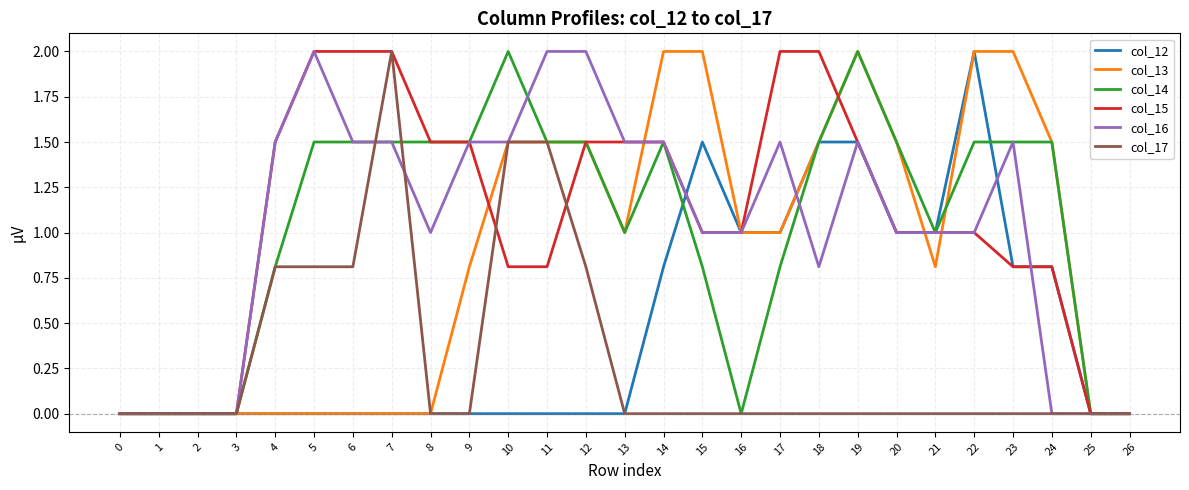

Reading right to left, list all the values displayed in this chart.

col_12: 26=0.0	25=0.0	24=0.8	23=0.8	22=2.0	21=1.0	20=1.0	19=1.5	18=1.5	17=1.0	16=1.0	15=1.5	14=0.8	13=0.0	12=0.0	11=0.0	10=0.0	9=0.0	8=0.0	7=0.0	6=0.0	5=0.0	4=0.0	3=0.0	2=0.0	1=0.0	0=0.0
col_13: 26=0.0	25=0.0	24=1.5	23=2.0	22=2.0	21=0.8	20=1.5	19=2.0	18=1.5	17=1.0	16=1.0	15=2.0	14=2.0	13=1.0	12=1.5	11=1.5	10=1.5	9=0.8	8=0.0	7=0.0	6=0.0	5=0.0	4=0.0	3=0.0	2=0.0	1=0.0	0=0.0
col_14: 26=0.0	25=0.0	24=1.5	23=1.5	22=1.5	21=1.0	20=1.5	19=2.0	18=1.5	17=0.8	16=0.0	15=0.8	14=1.5	13=1.0	12=1.5	11=1.5	10=2.0	9=1.5	8=1.5	7=1.5	6=1.5	5=1.5	4=0.8	3=0.0	2=0.0	1=0.0	0=0.0
col_15: 26=0.0	25=0.0	24=0.8	23=0.8	22=1.0	21=1.0	20=1.0	19=1.5	18=2.0	17=2.0	16=1.0	15=1.0	14=1.5	13=1.5	12=1.5	11=0.8	10=0.8	9=1.5	8=1.5	7=2.0	6=2.0	5=2.0	4=1.5	3=0.0	2=0.0	1=0.0	0=0.0
col_16: 26=0.0	25=0.0	24=0.0	23=1.5	22=1.0	21=1.0	20=1.0	19=1.5	18=0.8	17=1.5	16=1.0	15=1.0	14=1.5	13=1.5	12=2.0	11=2.0	10=1.5	9=1.5	8=1.0	7=1.5	6=1.5	5=2.0	4=1.5	3=0.0	2=0.0	1=0.0	0=0.0
col_17: 26=0.0	25=0.0	24=0.0	23=0.0	22=0.0	21=0.0	20=0.0	19=0.0	18=0.0	17=0.0	16=0.0	15=0.0	14=0.0	13=0.0	12=0.8	11=1.5	10=1.5	9=0.0	8=0.0	7=2.0	6=0.8	5=0.8	4=0.8	3=0.0	2=0.0	1=0.0	0=0.0